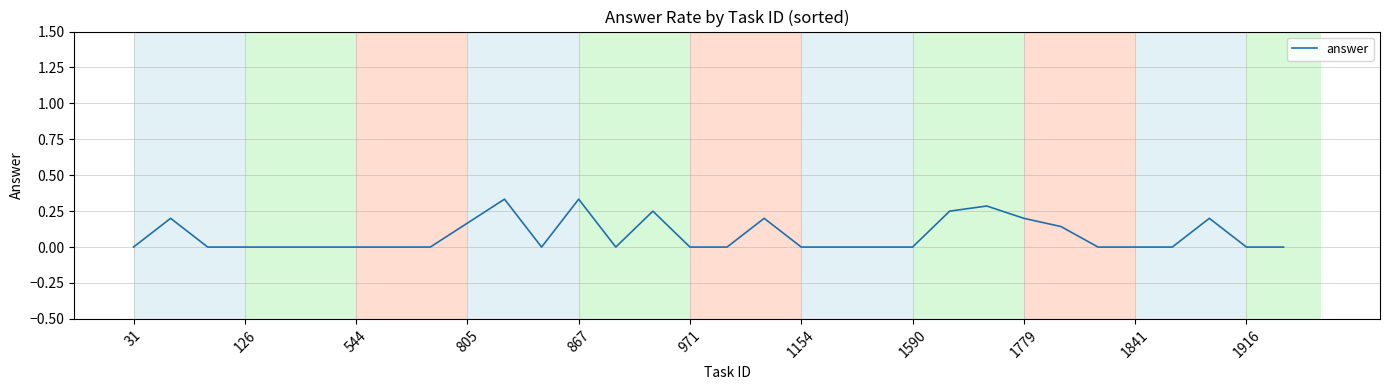

Reading left to right, transcribe all the data shown in this chart.

0.0	0.2	0.0	0.0	0.0	0.0	0.0	0.0	0.0	0.2	0.3	0.0	0.3	0.0	0.2	0.0	0.0	0.2	0.0	0.0	0.0	0.0	0.2	0.3	0.2	0.1	0.0	0.0	0.0	0.2	0.0	0.0